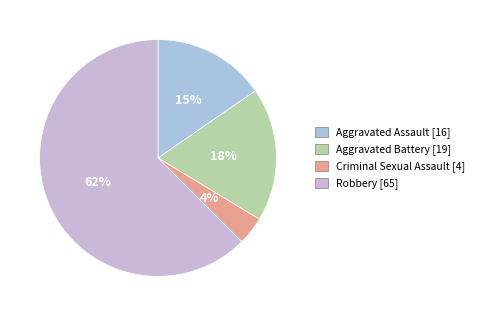

Is the sum of Criminal Sexual Assault and Robbery greater than half?

Yes